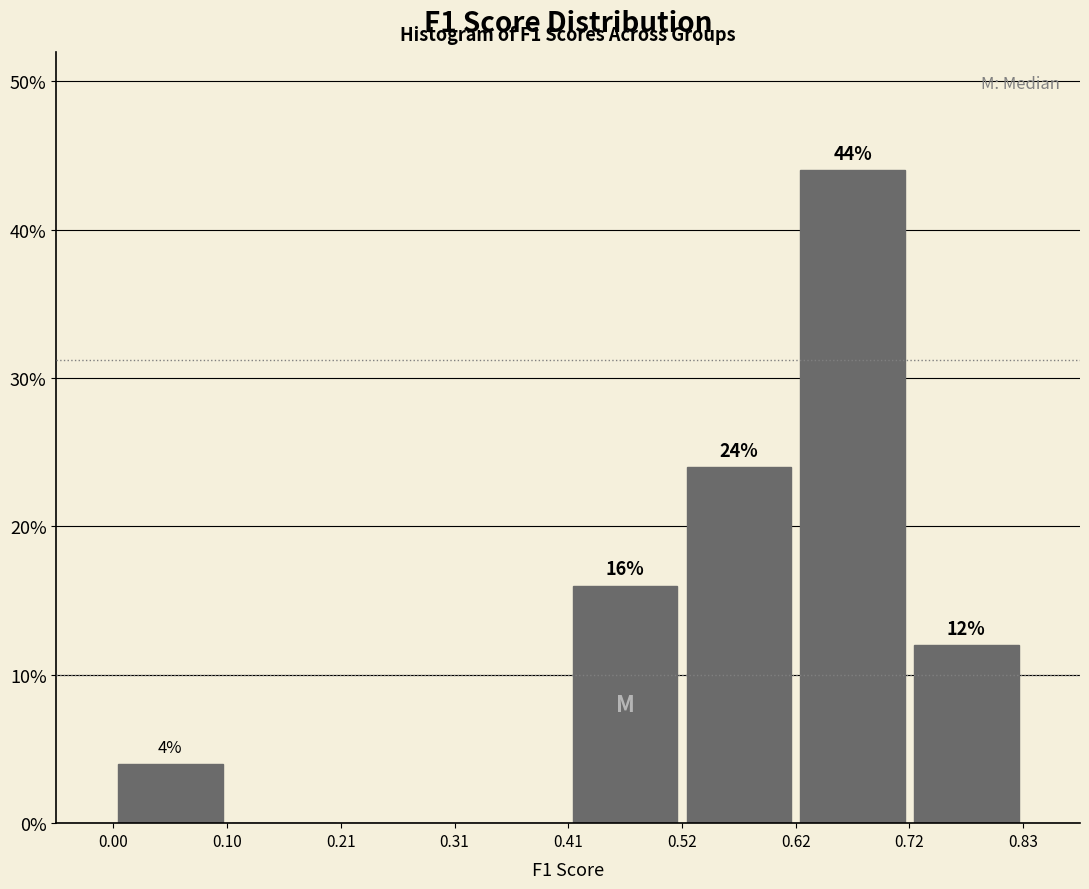

Which range on the x-axis has the tallest bar?

0.62 to 0.72